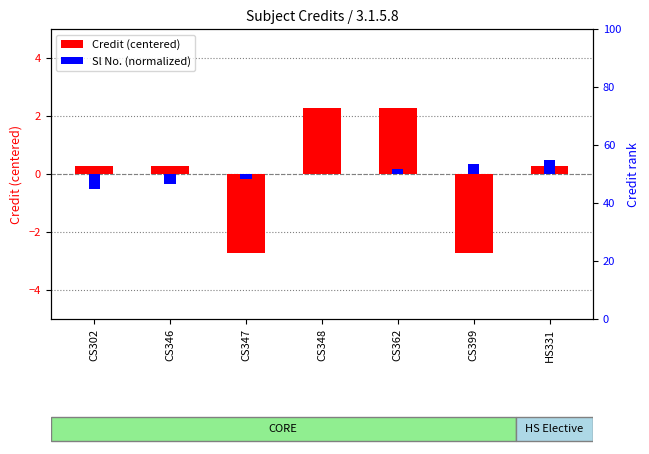

List the series in order of their peak value, highest first.

Credit (centered), Sl No. (normalized)